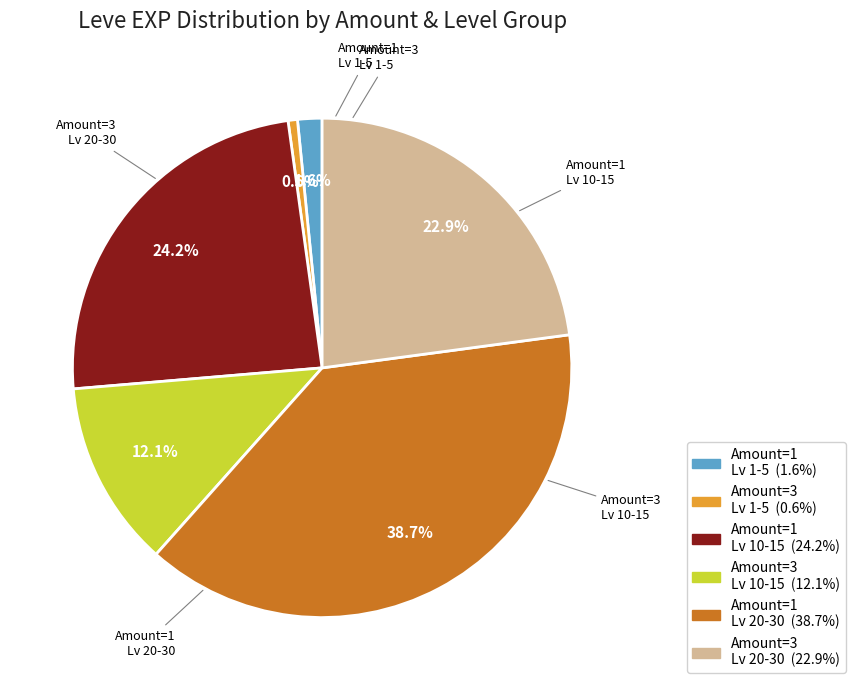

Does any single category account for the majority?

No